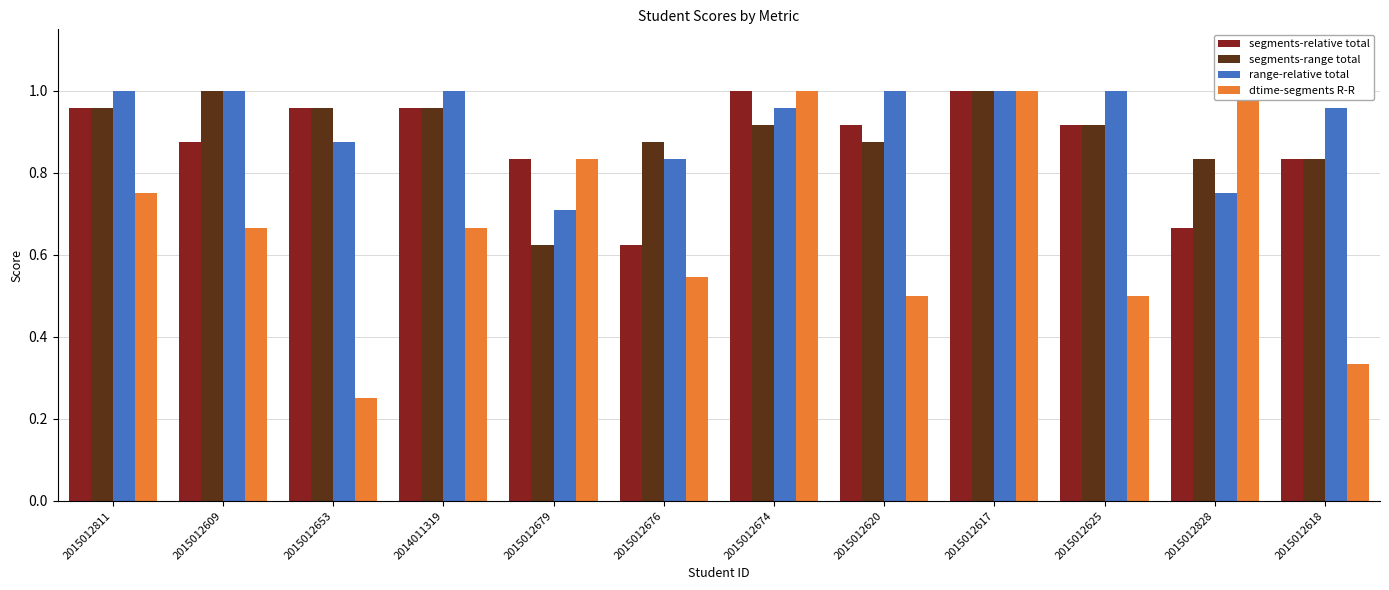

Rank the series by their maximum value, from highest to lowest.

segments-relative total, segments-range total, range-relative total, dtime-segments R-R